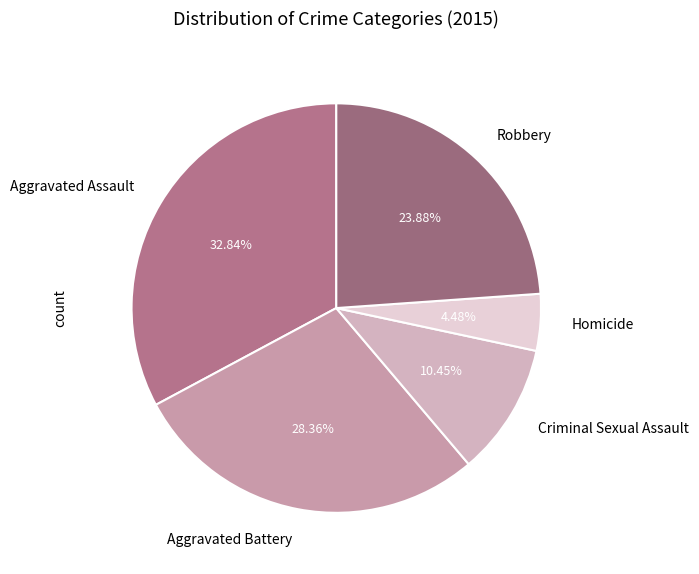

Is the sum of Homicide and Robbery greater than half?

No